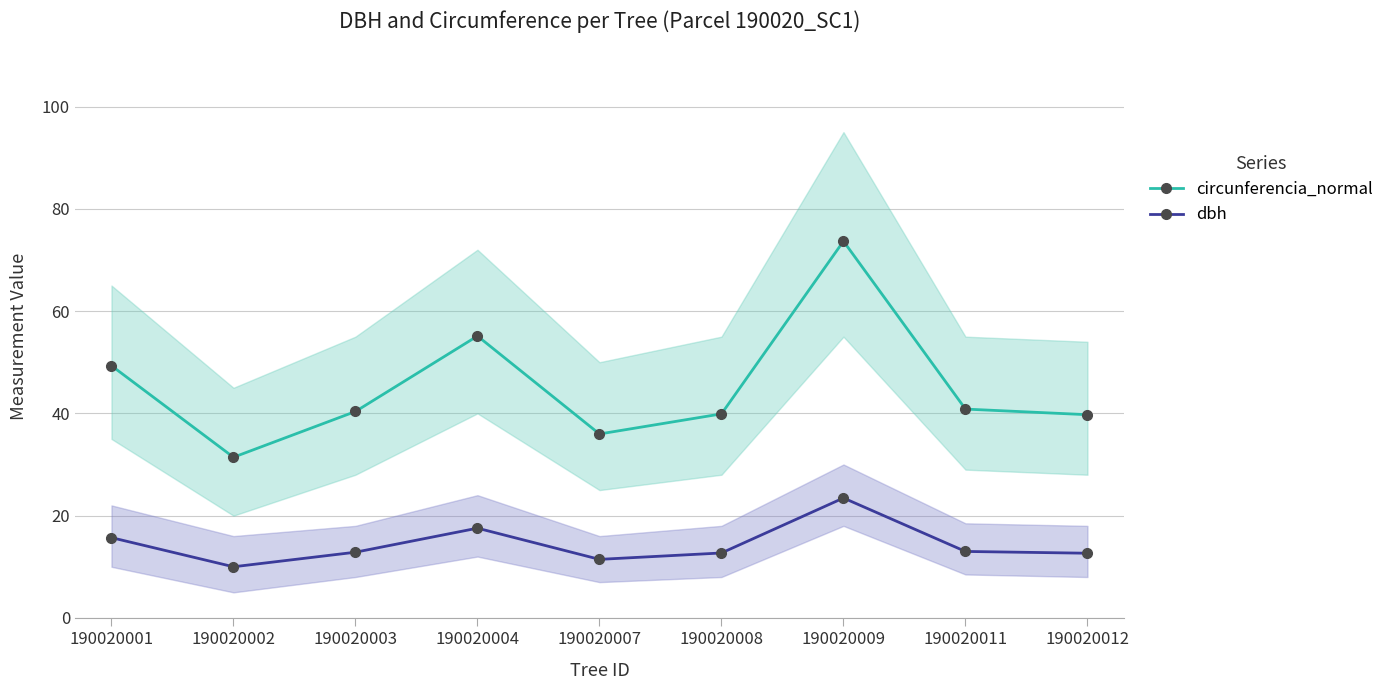

How many values in the dbh series are below 12?

2